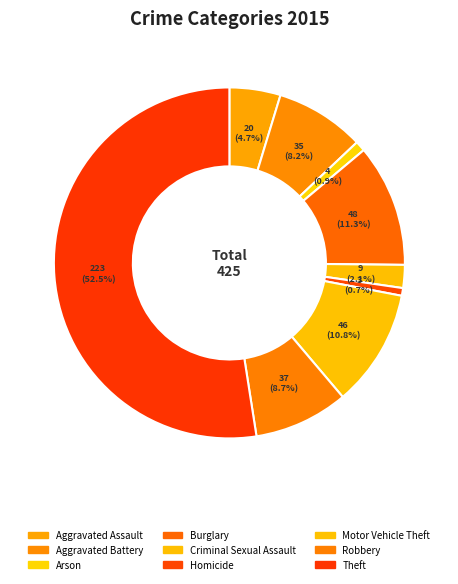

What is the majority slice?

Theft